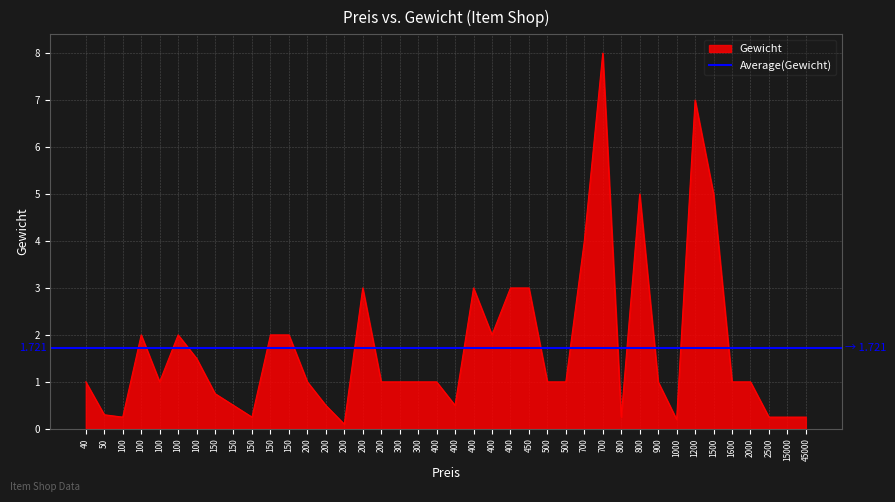

Where is the data nearest to the value 4?

700